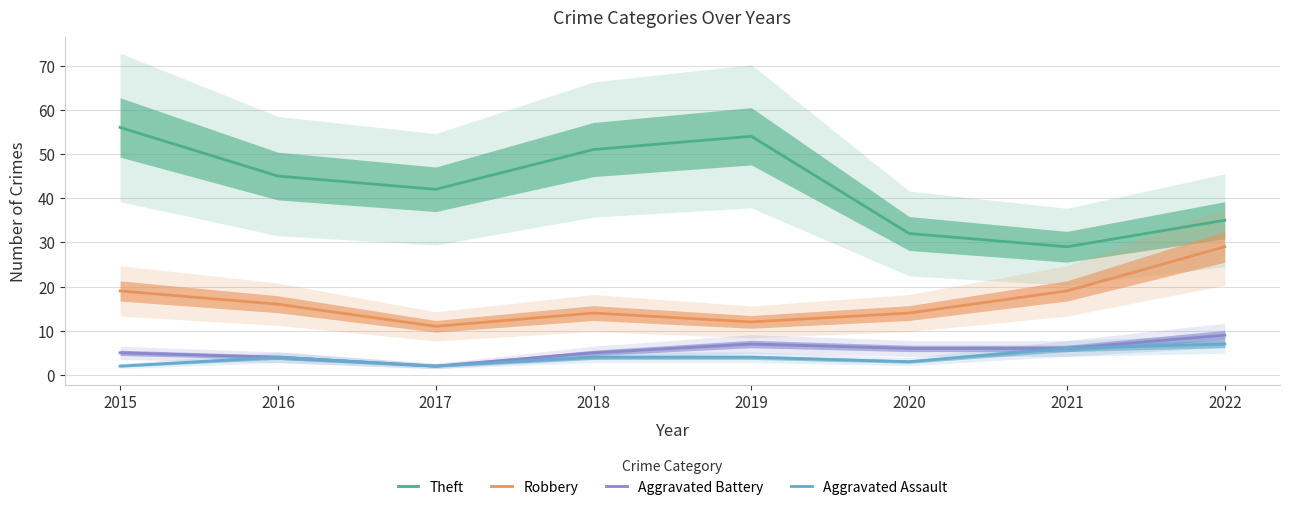

What is the value of the Theft point at the 8th from the left?

35